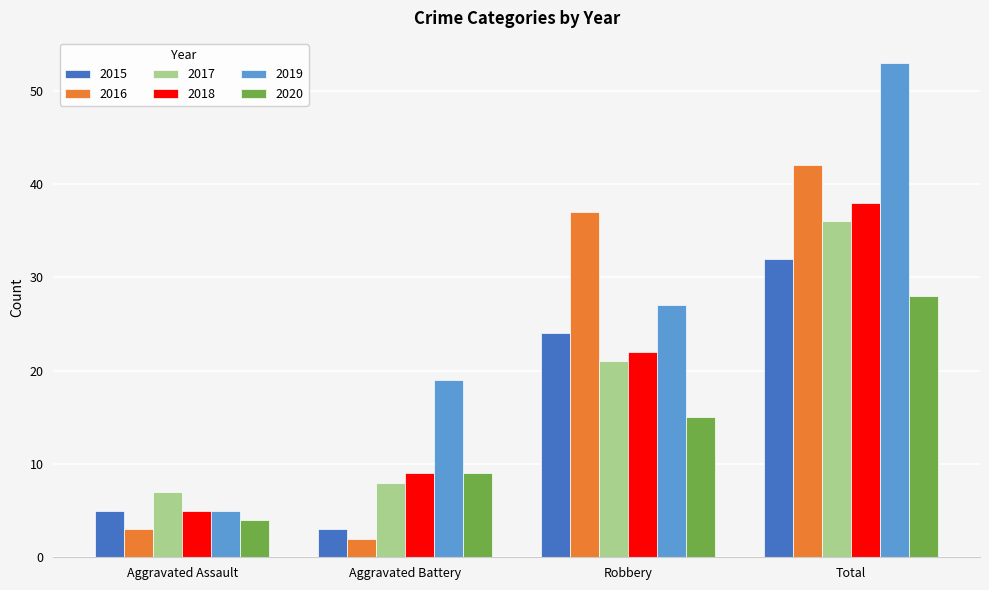

Are the bars horizontal?

No